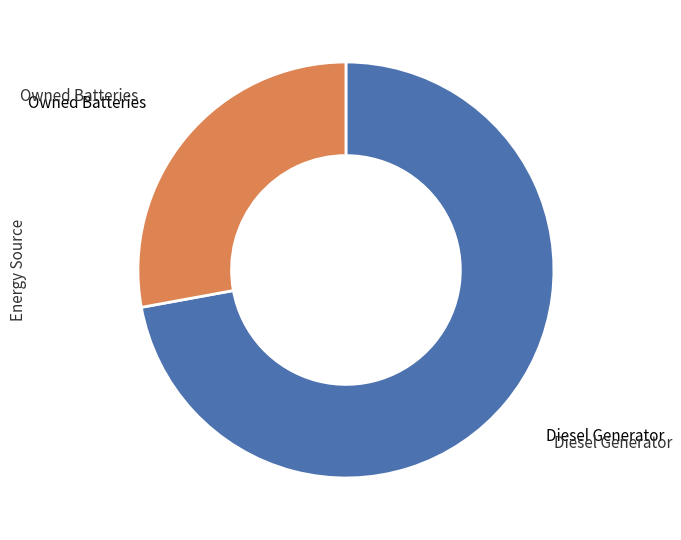

Count the number of slices in the pie.

2